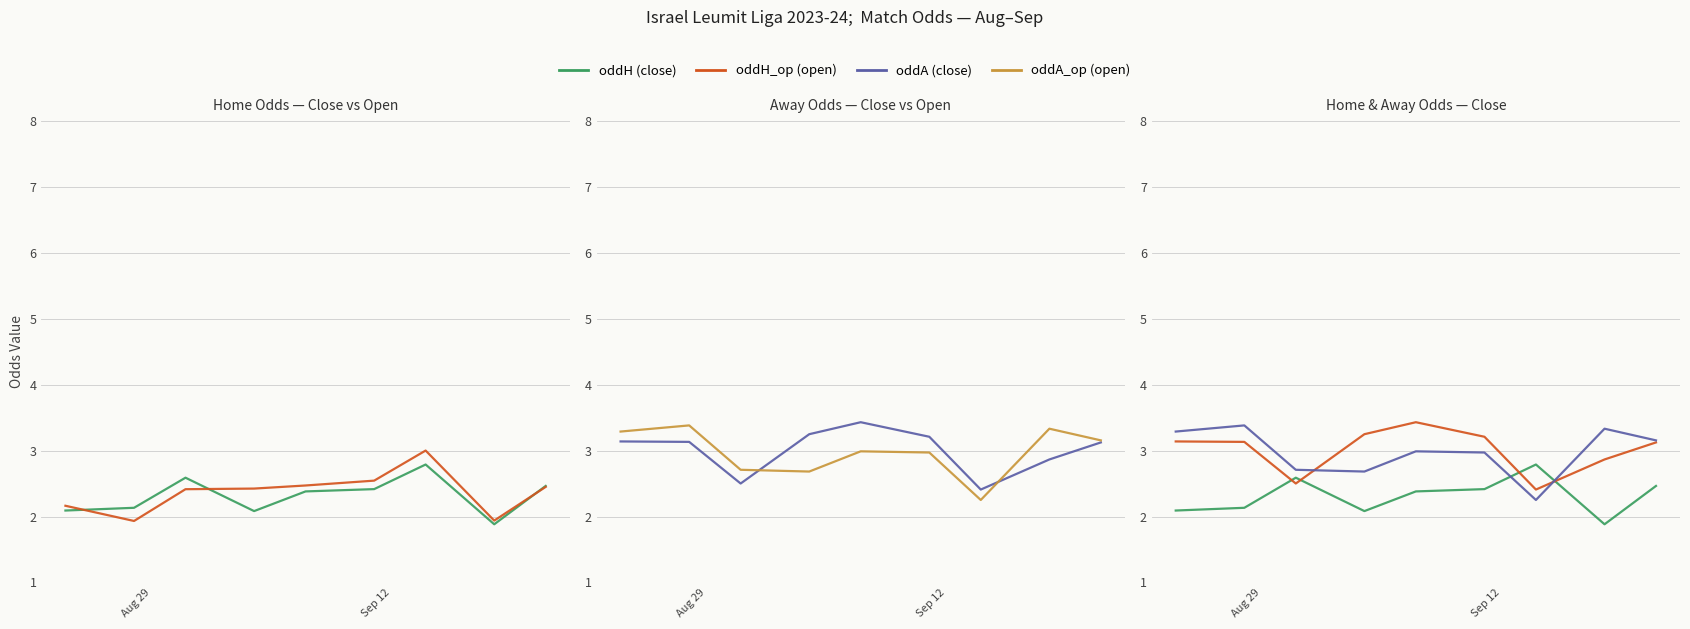

At how many categories does at least one series exceed 2?

9